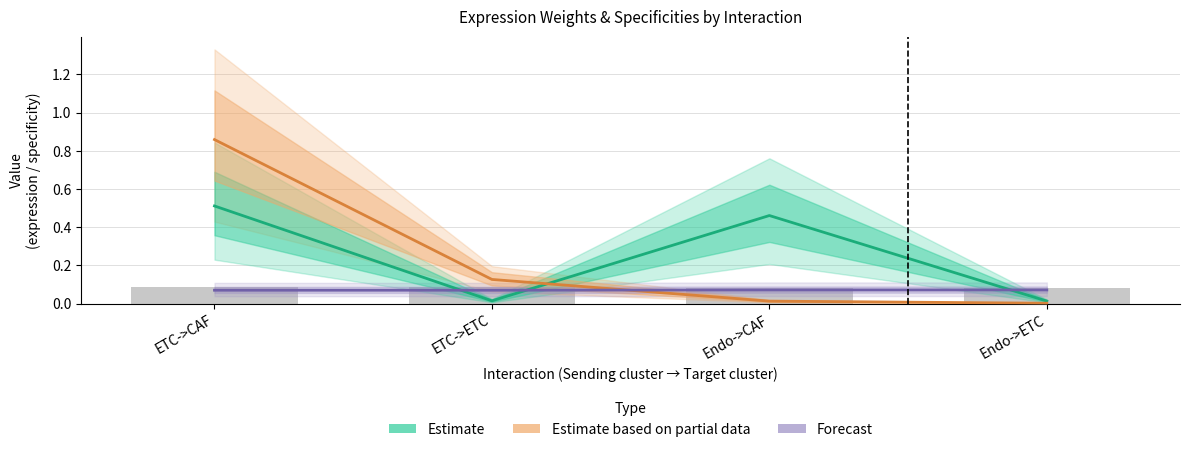

Which series changed the most between ETC->CAF and Endo->ETC?

Estimate based on partial data